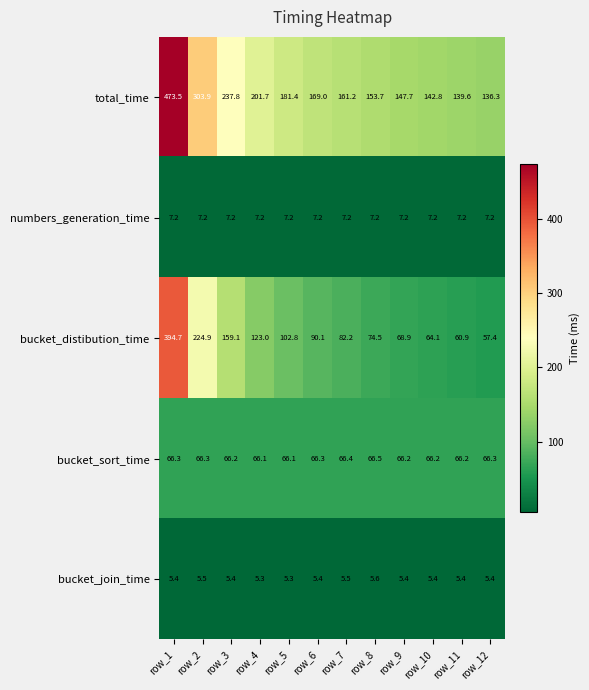

The value of bucket_sort_time at row_9 is 98.3. True or false?

False